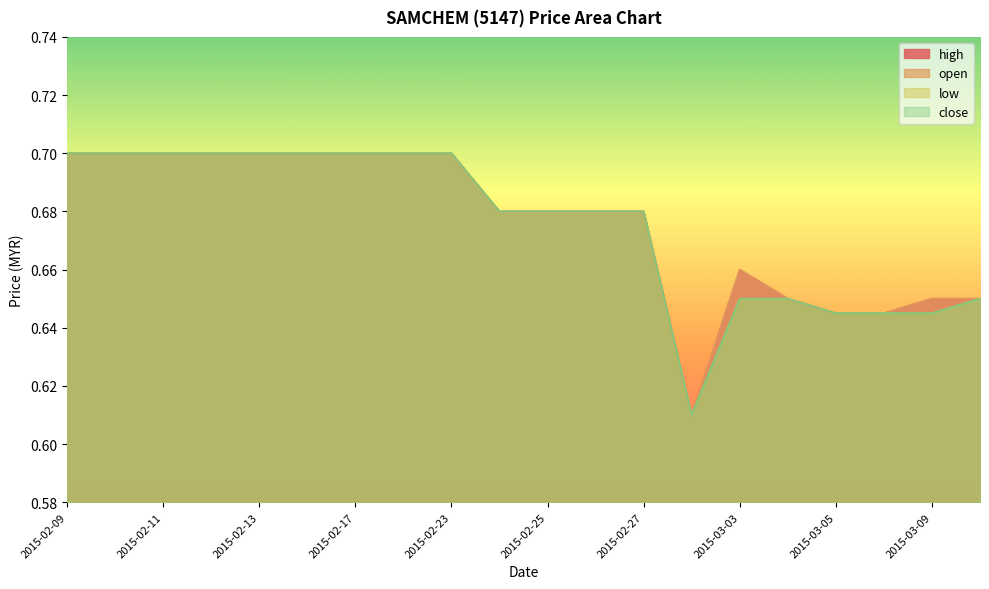

True or false: high and low cross at least once.

False